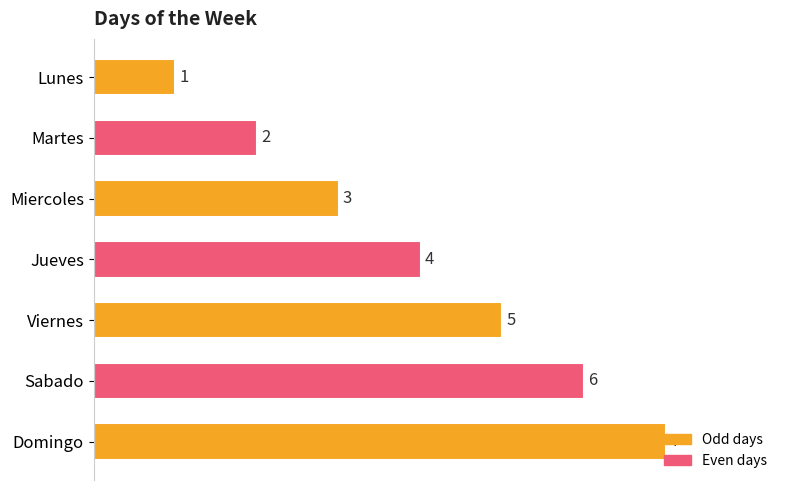

What is the ratio of the value at Martes to the value at Lunes?

2.0